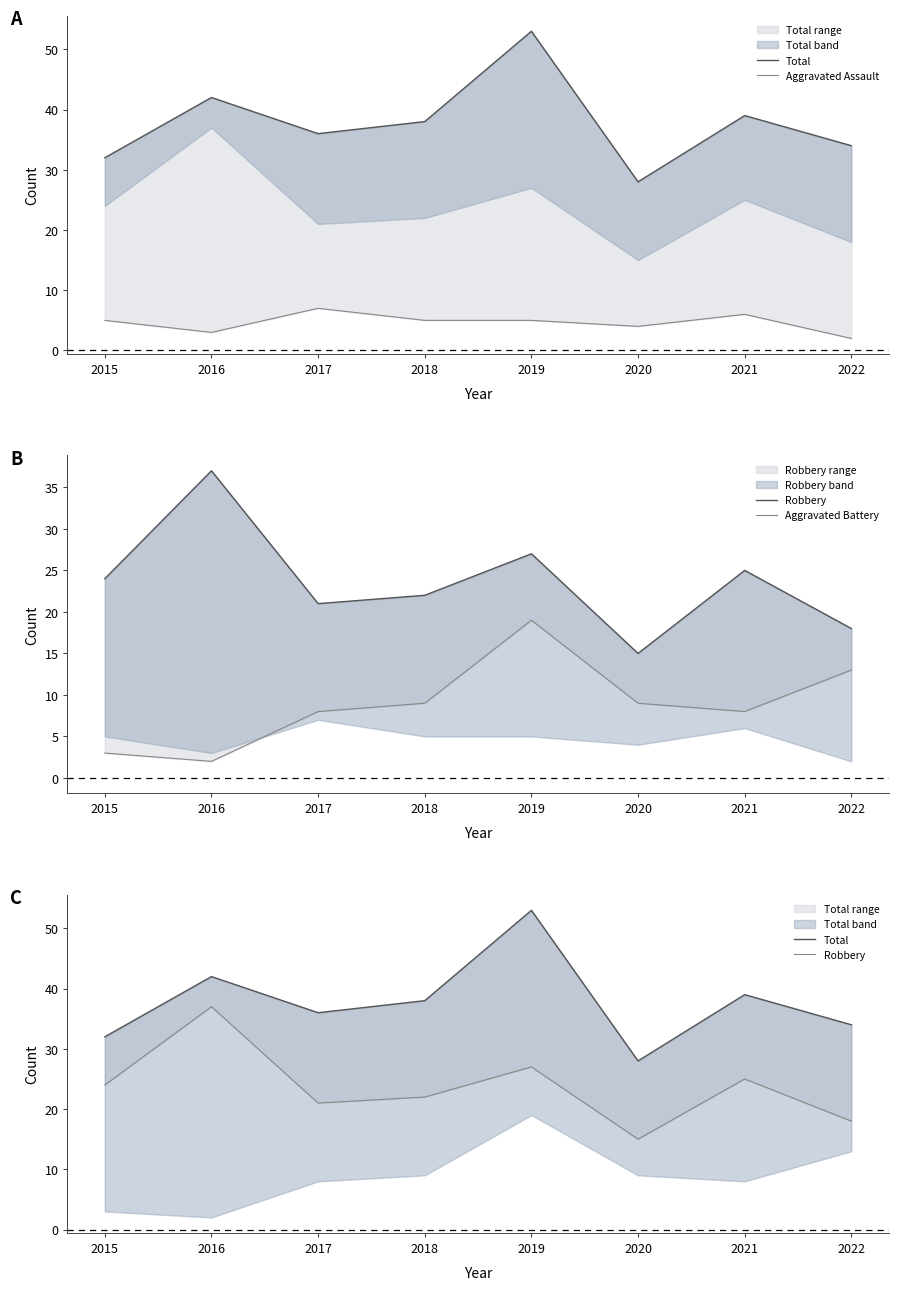

Reading left to right, transcribe all the data shown in this chart.

Total: 32	42	36	38	53	28	39	34
Aggravated Assault: 5	3	7	5	5	4	6	2
Robbery: 24	37	21	22	27	15	25	18
Aggravated Battery: 3	2	8	9	19	9	8	13